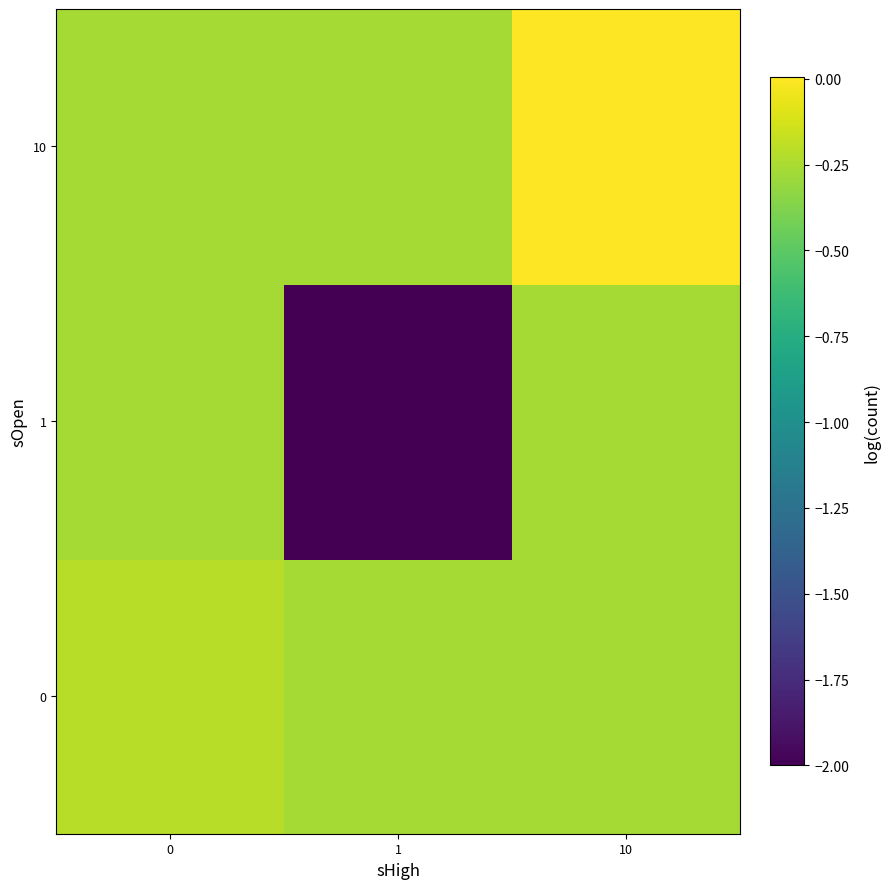

Reading left to right, what are all the values shown in this chart?

0: 0=-0.2	1=-0.3	10=-0.3
1: 0=-0.3	1=-2.0	10=-0.3
10: 0=-0.3	1=-0.3	10=0.0